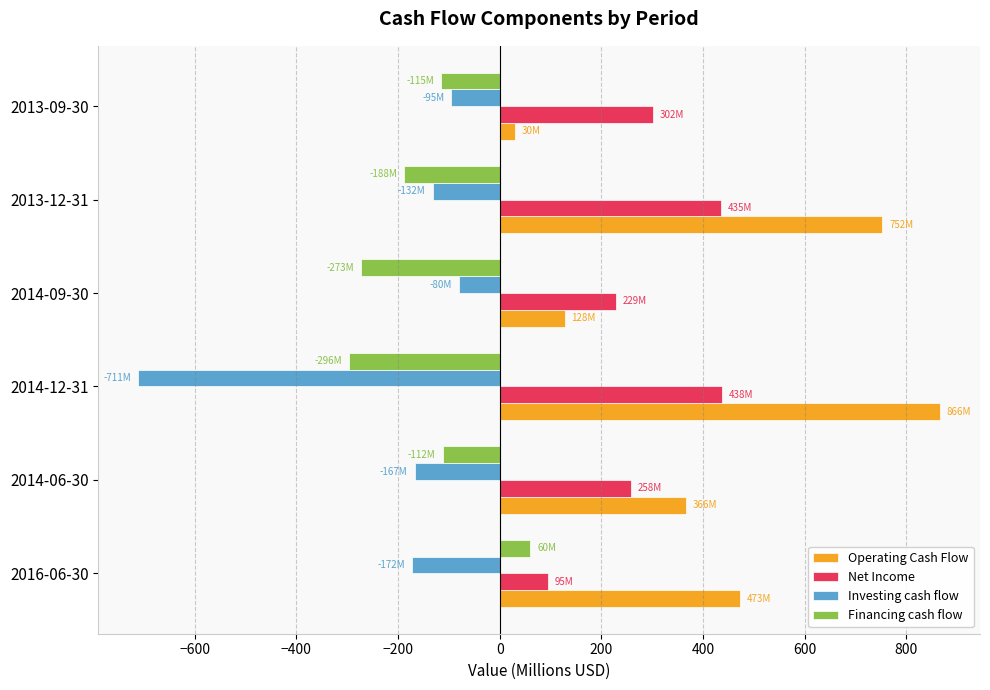

What is the difference between the highest and lowest values at 2016-06-30?

645.0